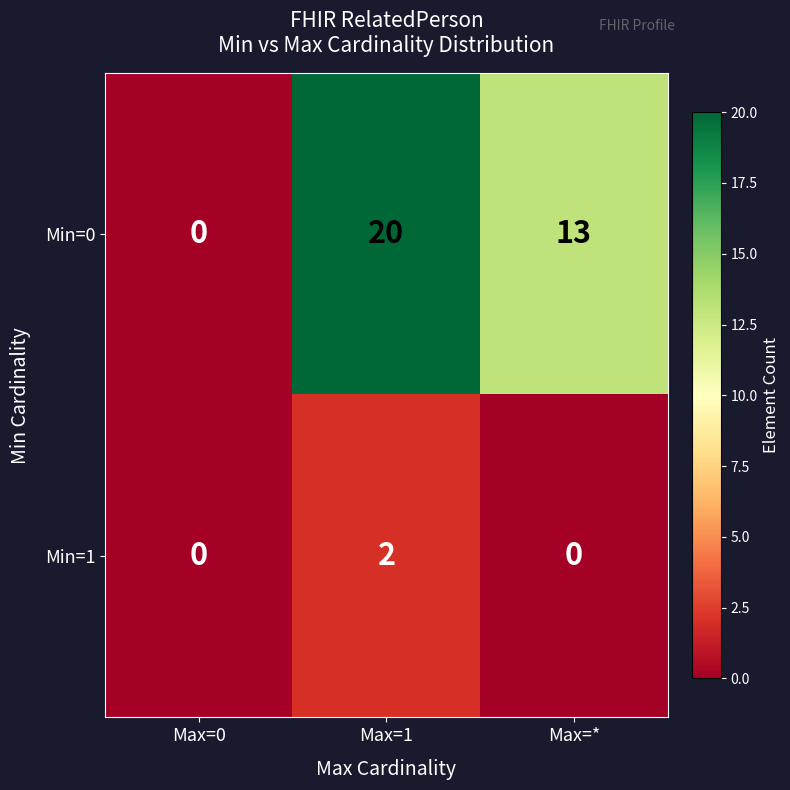

The value of Min=0 at Max=* is 23. True or false?

False